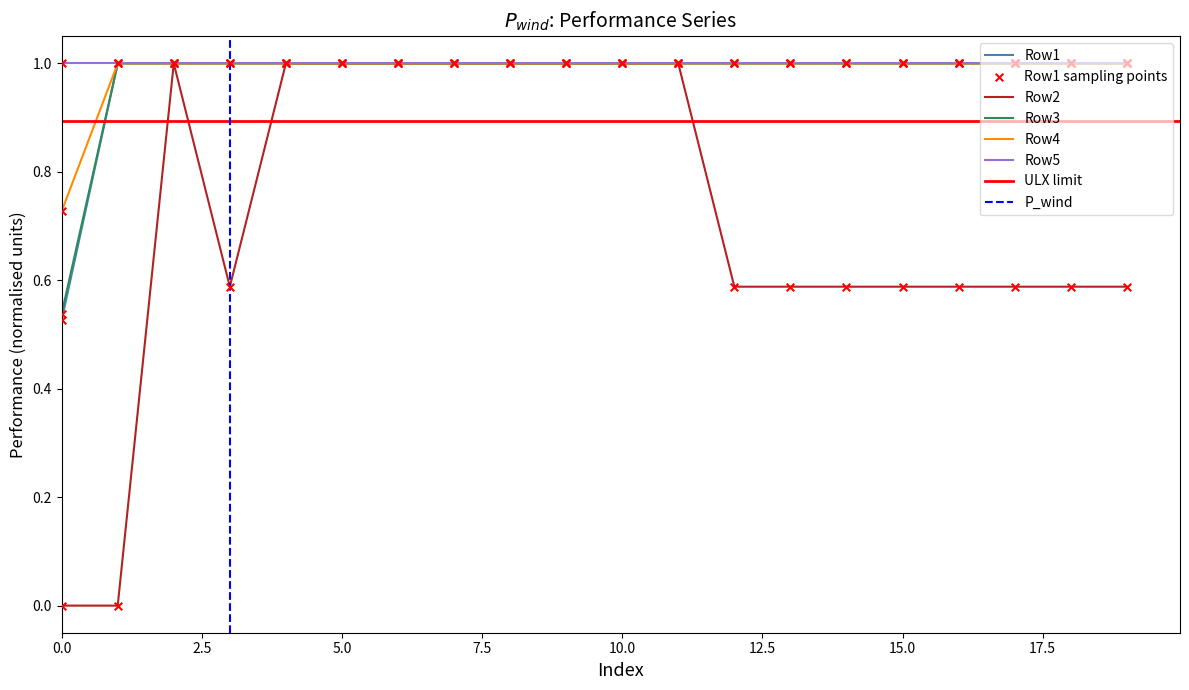

Is the value of Row4 at 2 greater than the value of Row2 at 10?

No